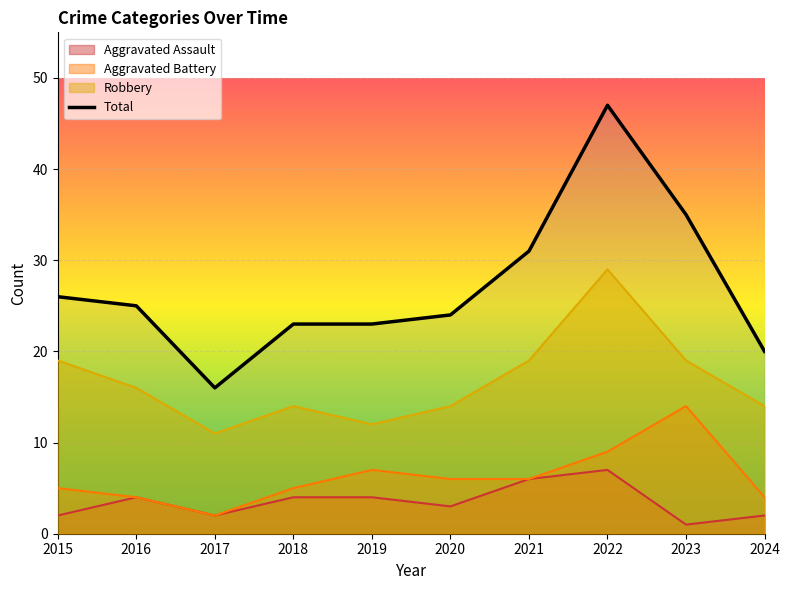

What is the average value?

27